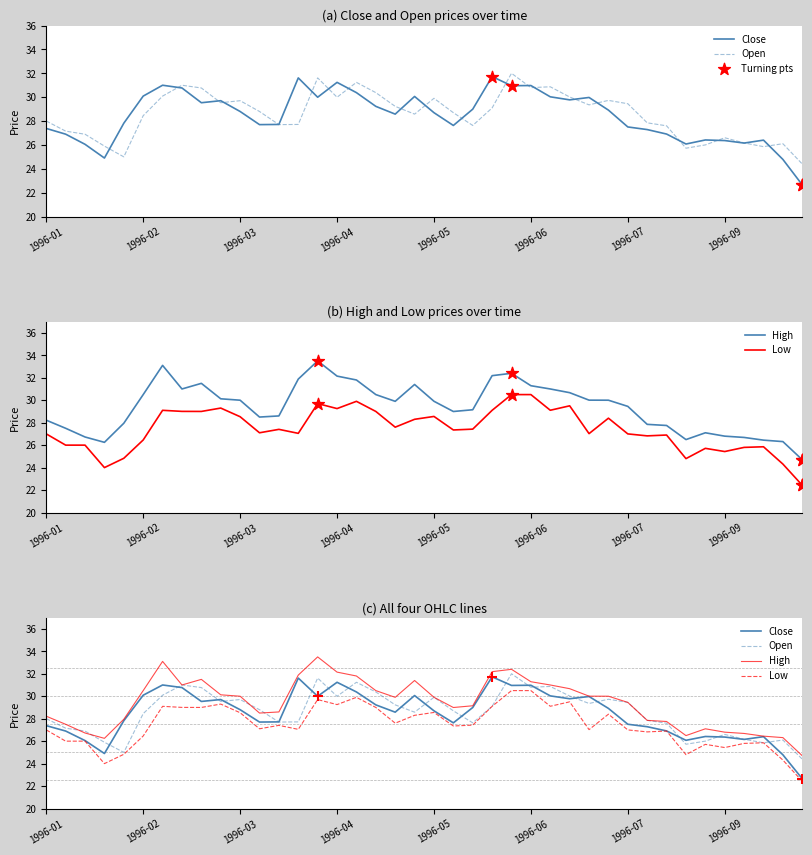

Which series has the largest total across all categories?

High